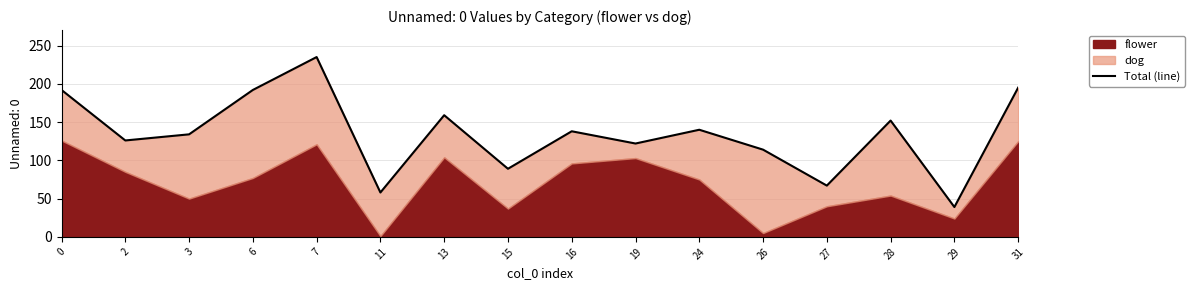

What is the maximum value shown in the chart?

235